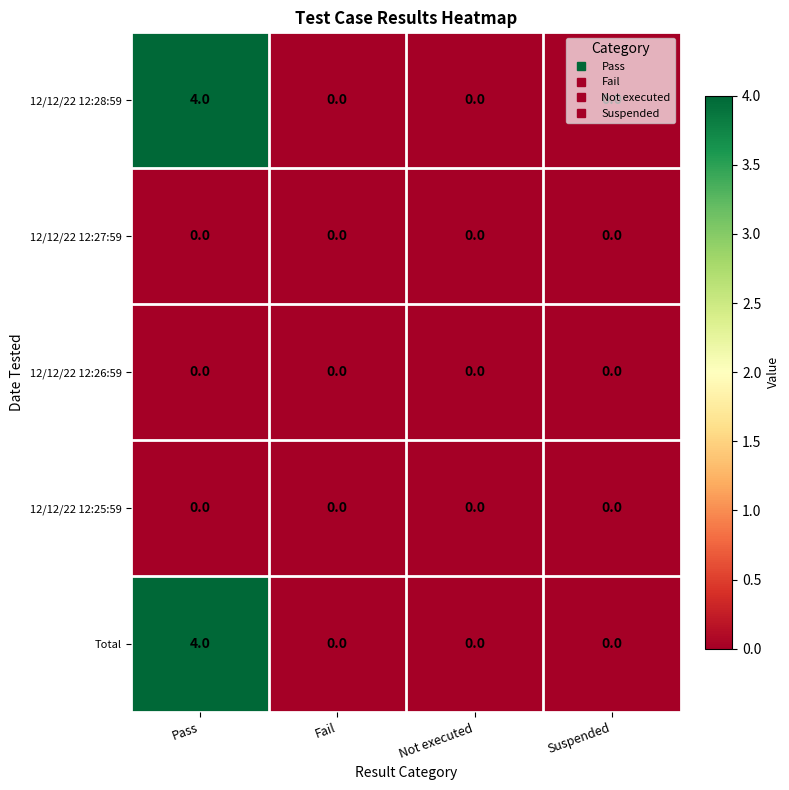

Is it true that 12/12/22 12:25:59 equals 0 at Pass?

True